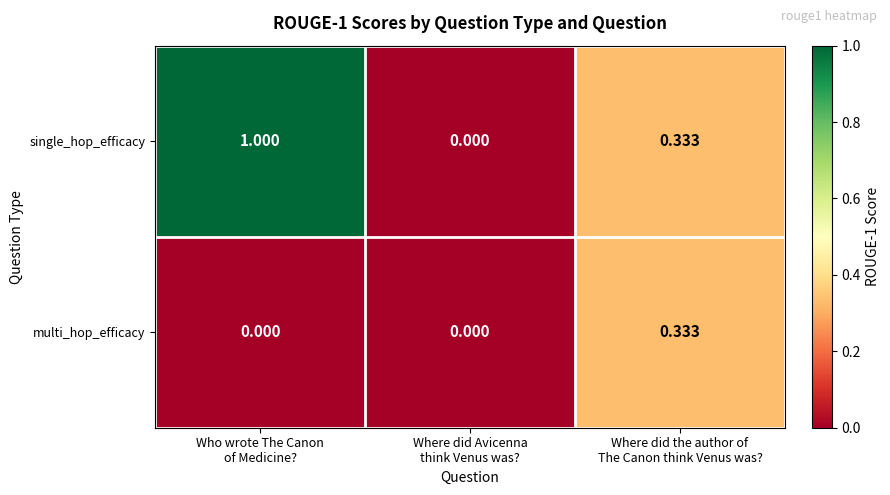

List the series in order of their overall mean, lowest first.

multi_hop_efficacy, single_hop_efficacy